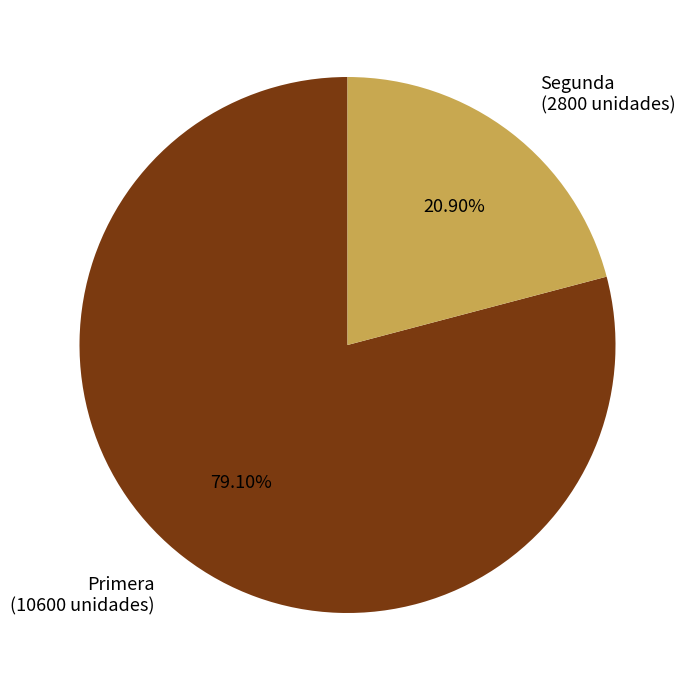

Which category has the biggest portion of the pie?

Primera